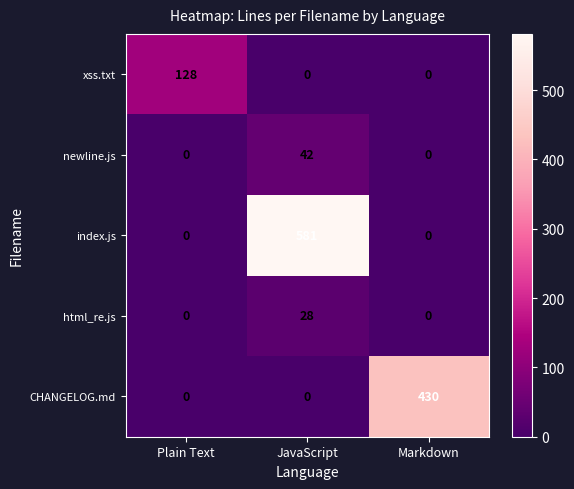

What is the maximum value shown in the chart?

581